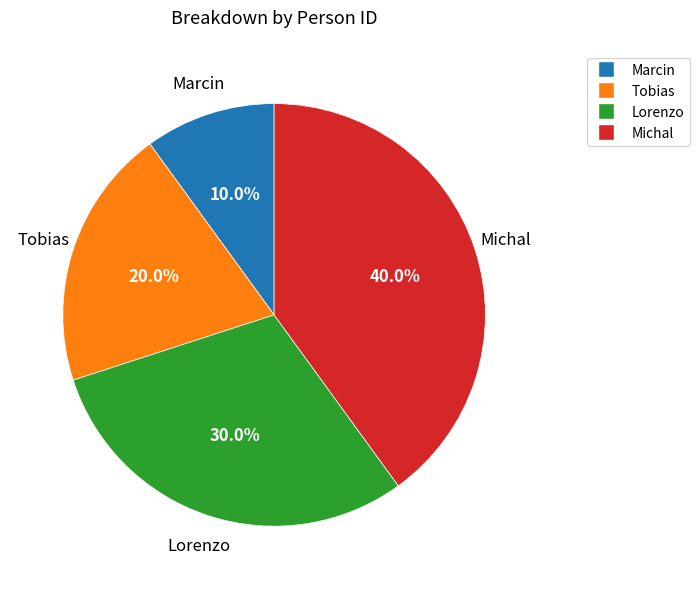

Which slice is the largest?

Michal